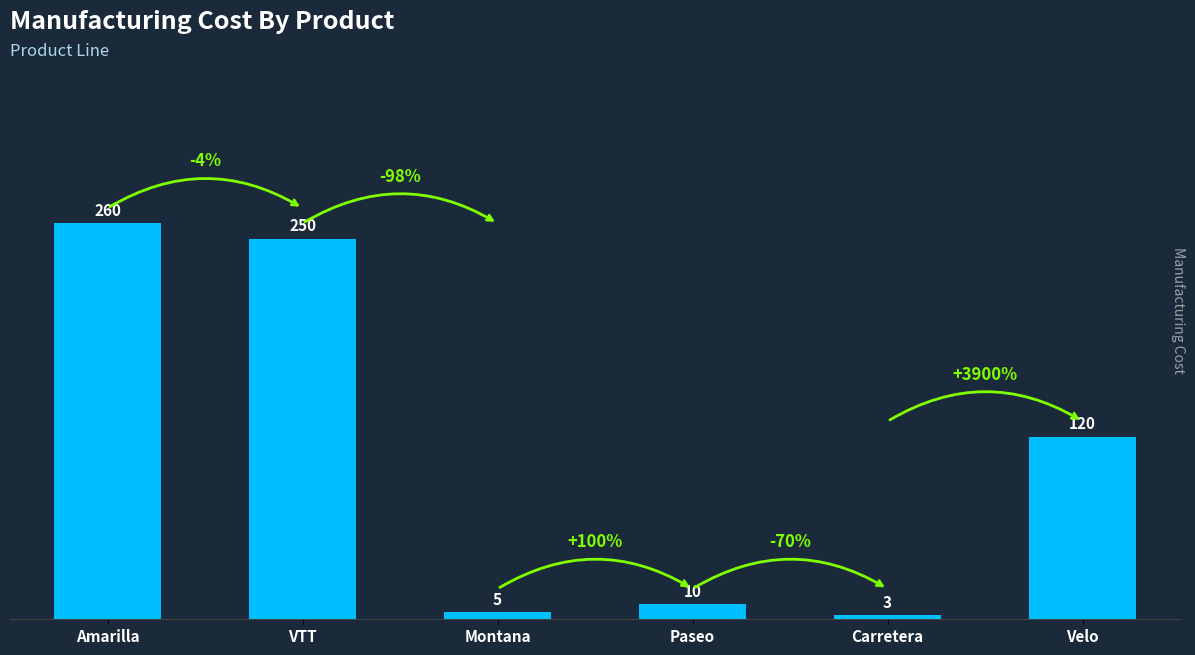

Where does the data first go above 120?

Amarilla